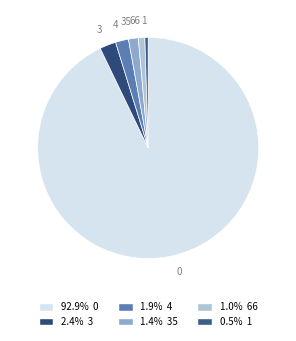

Is 66 the majority of the pie?

No